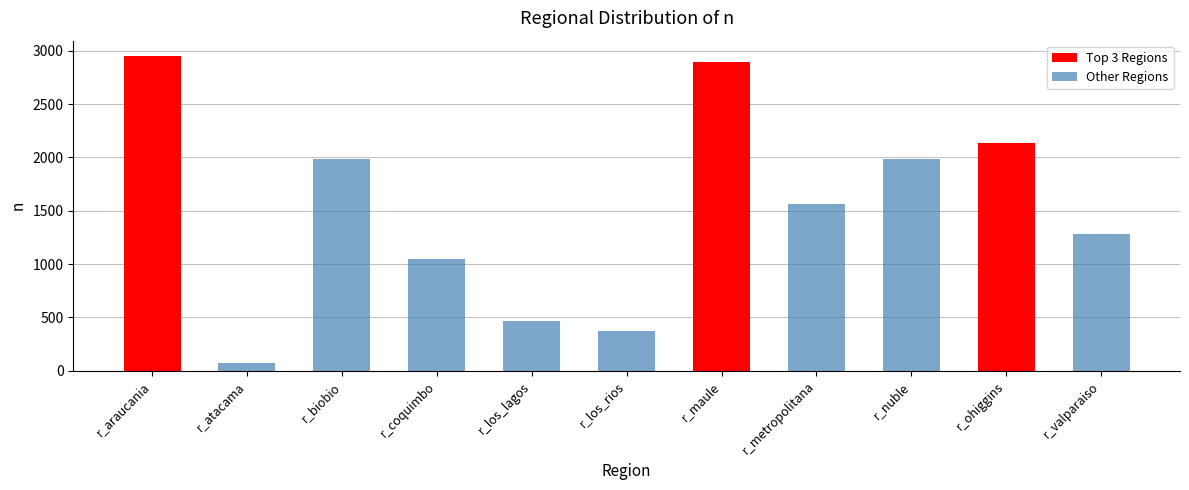

At which label is the value closest to 1508?

r_metropolitana